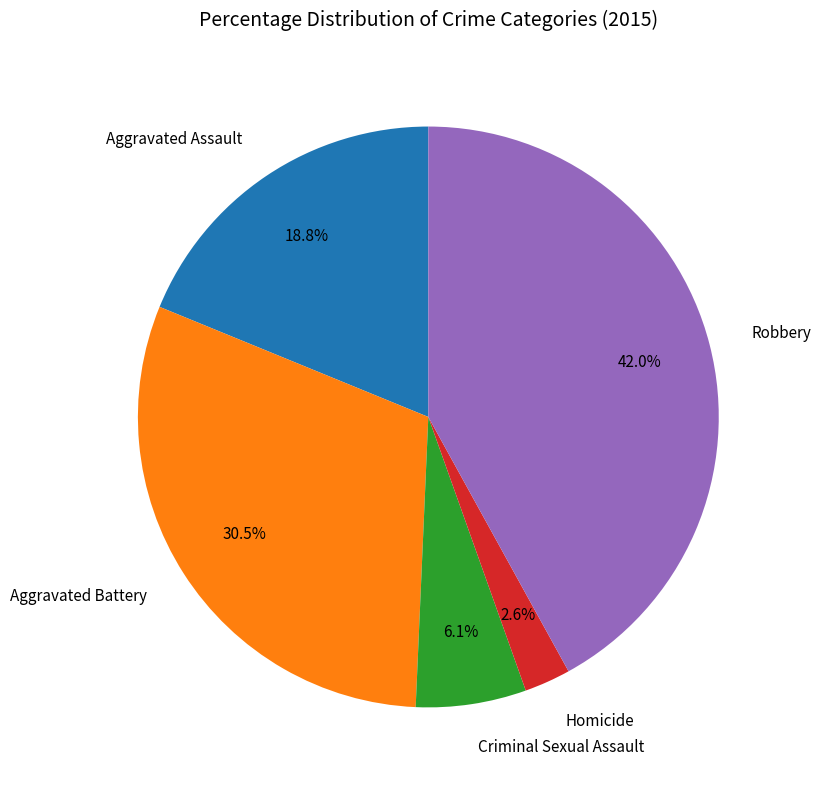

True or false: Aggravated Battery accounts for 43% of the total.

False